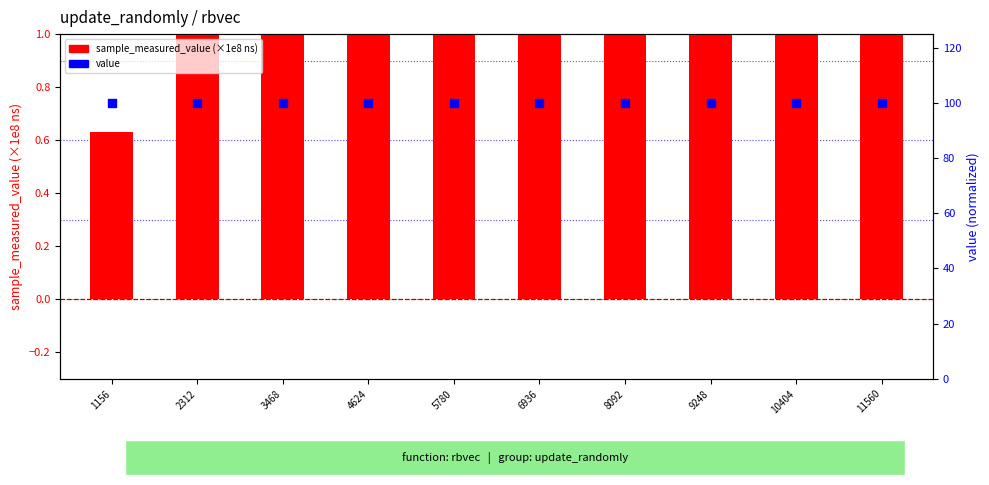

Which series has the largest Y range (max minus min)?

sample_measured_value (×1e8 ns)